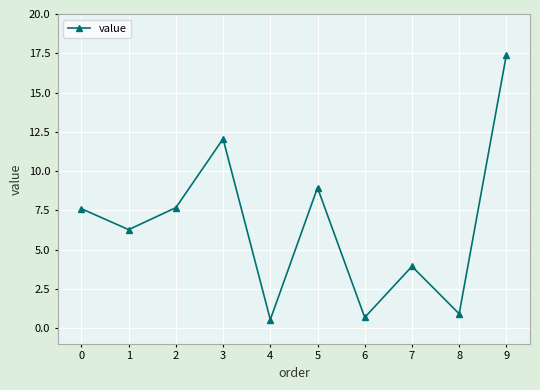

What is the change in value from 0 to 6?

-6.9